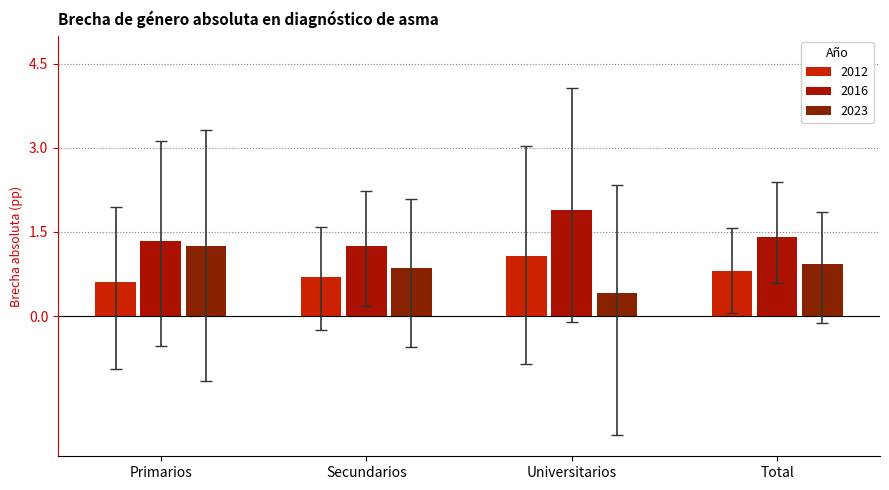

What is the total value across all series at Universitarios?

3.4